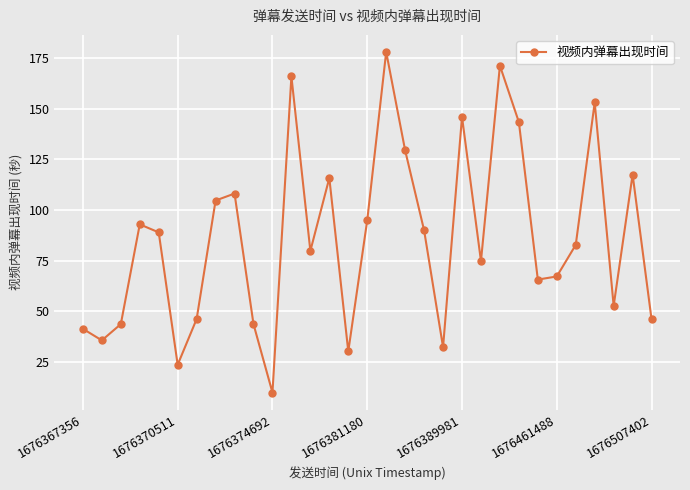

What is the maximum value shown in the chart?

178.1